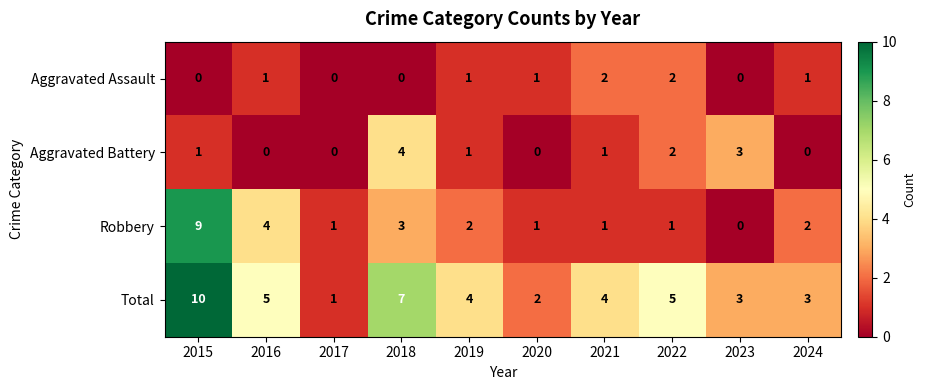

What is the sum of all Aggravated Battery values?

12